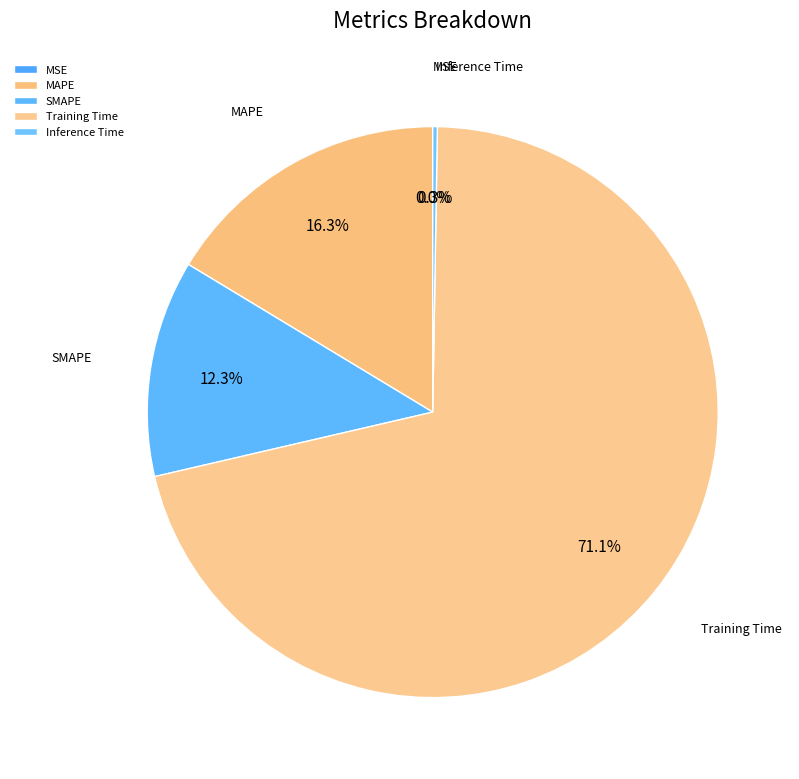

How many slices are in this pie chart?

5